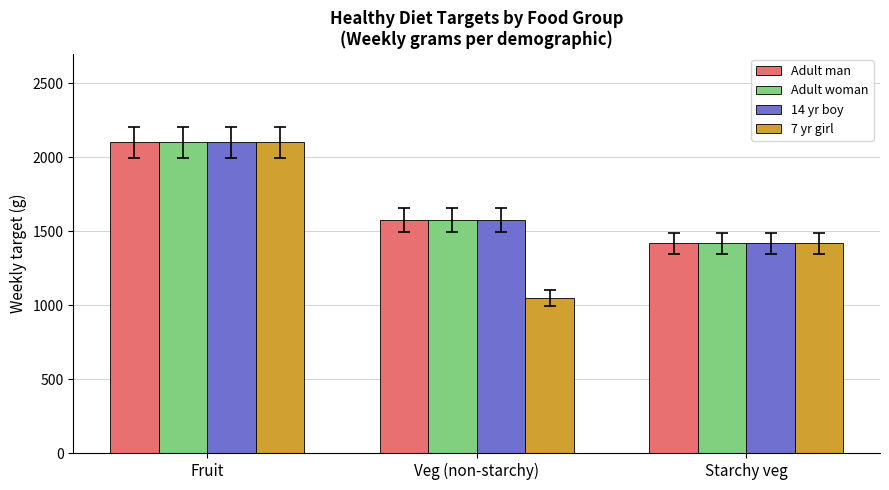

Reading left to right, list all the values displayed in this chart.

Adult man: Fruit=2100.0	Veg (non-starchy)=1575.0	Starchy veg=1417.5
Adult woman: Fruit=2100.0	Veg (non-starchy)=1575.0	Starchy veg=1417.5
14 yr boy: Fruit=2100.0	Veg (non-starchy)=1575.0	Starchy veg=1417.5
7 yr girl: Fruit=2100.0	Veg (non-starchy)=1050.0	Starchy veg=1417.5